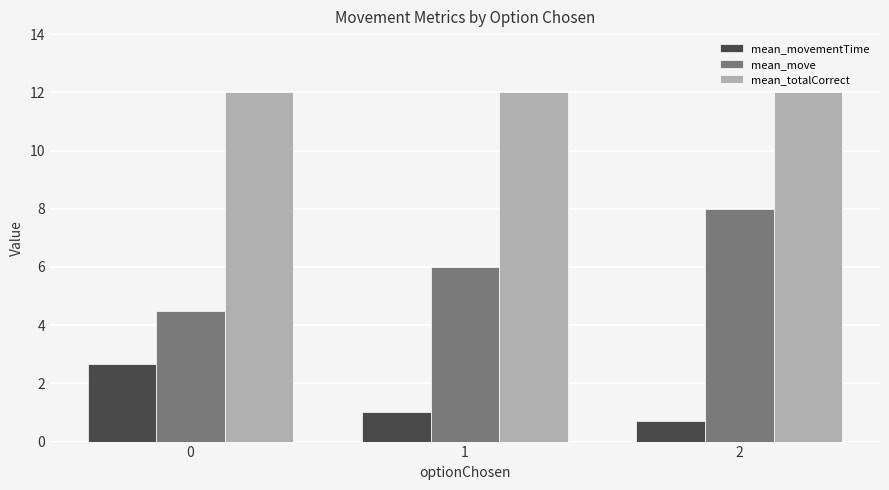

What is the value of the mean_totalCorrect bar at the 3rd from the left?

12.0